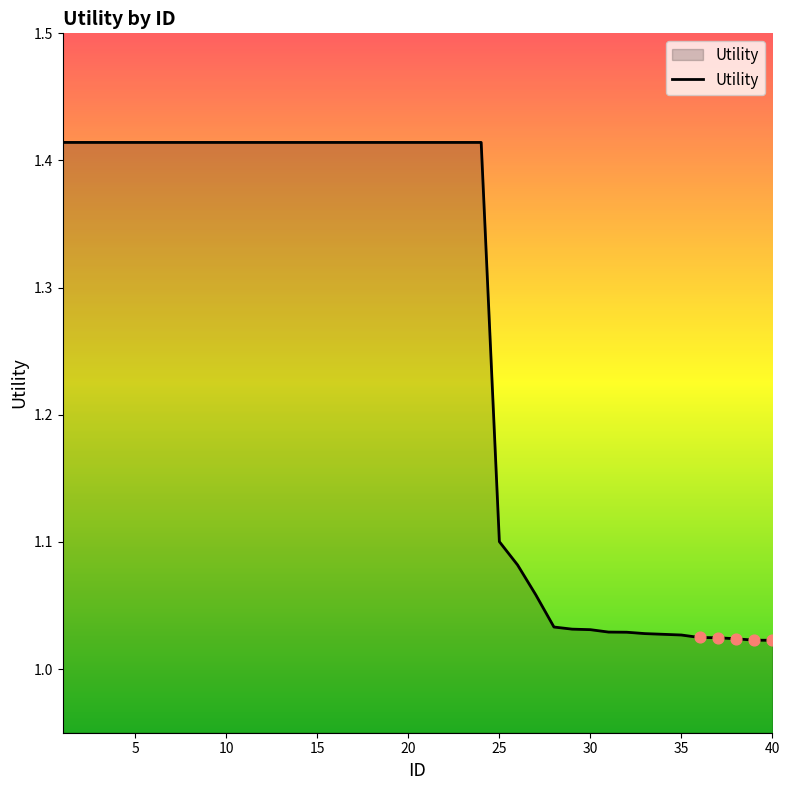

What is the difference between the maximum and minimum values?

0.4